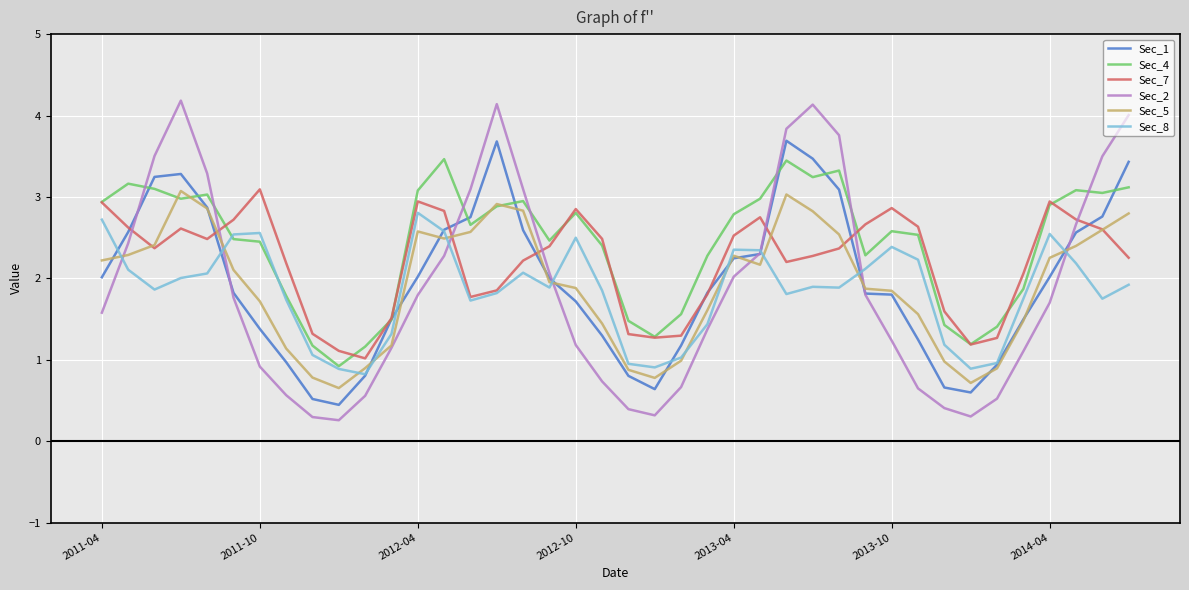

What is the average value of the Sec_5 series?

1.9